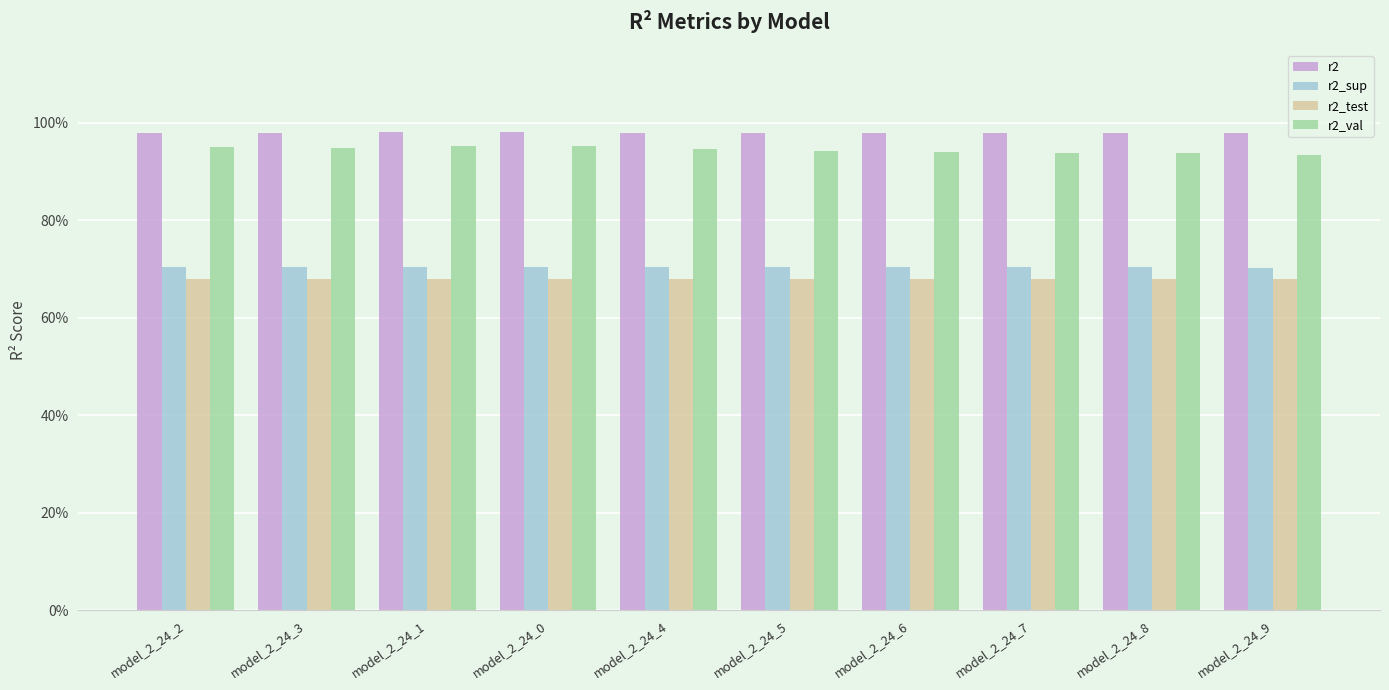

The r2_test series shows 0.9 at model_2_24_2. True or false?

False